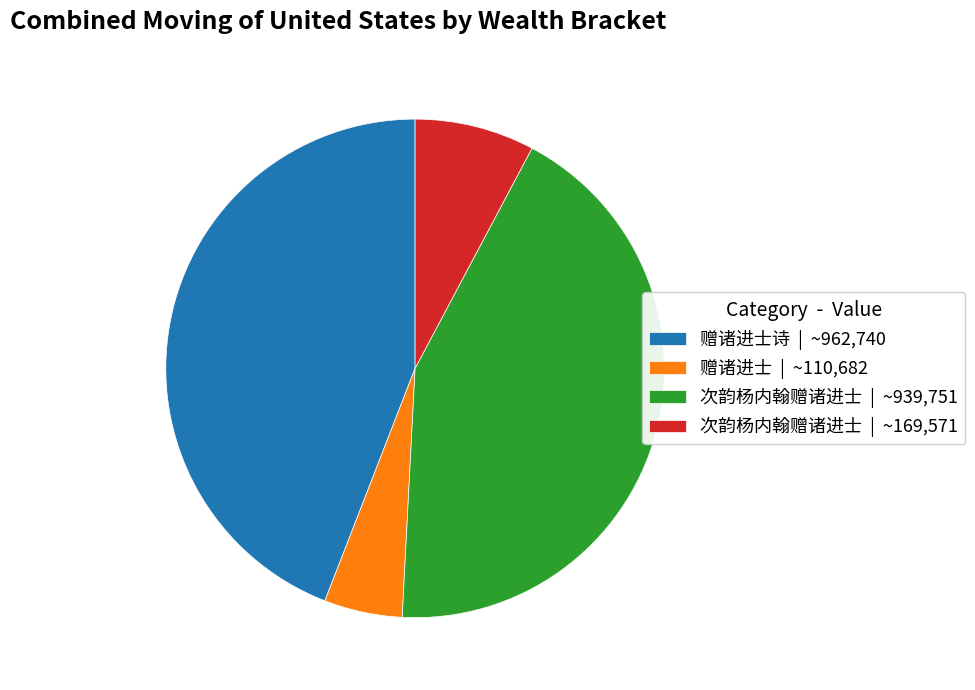

How many slices are in this pie chart?

4